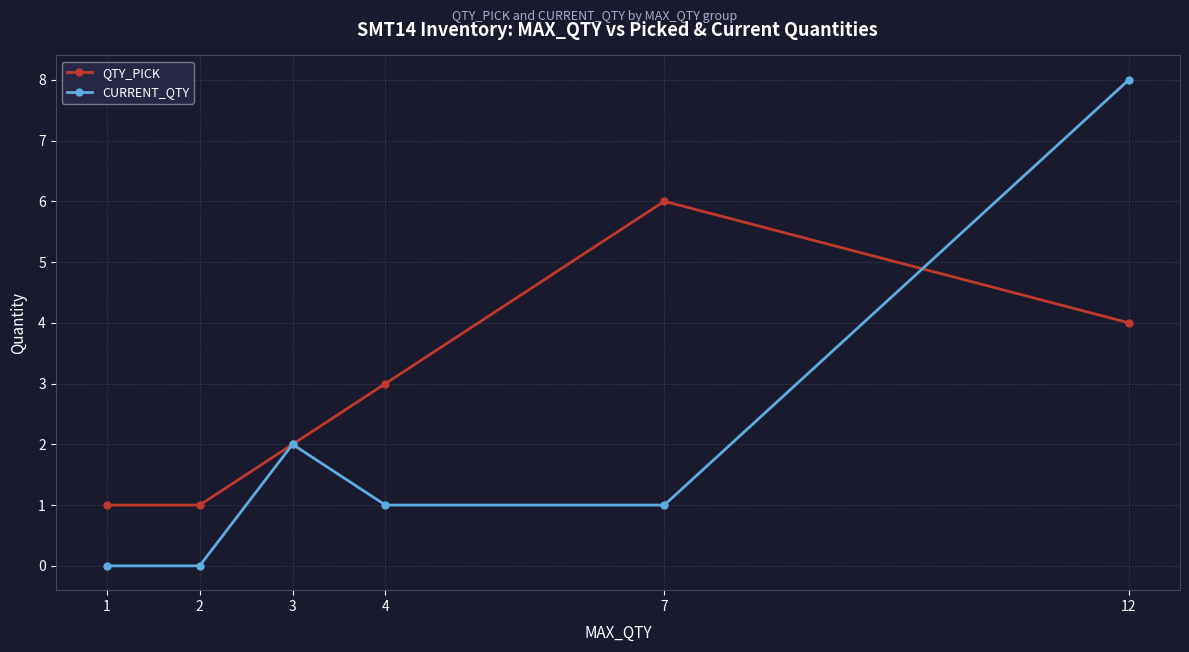

Where is the first local maximum for QTY_PICK?

7